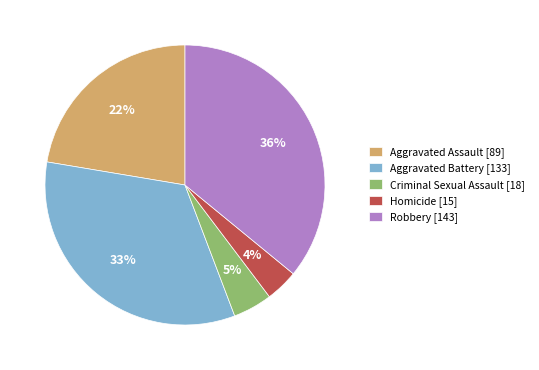

Is the sum of Homicide and Robbery greater than half?

No